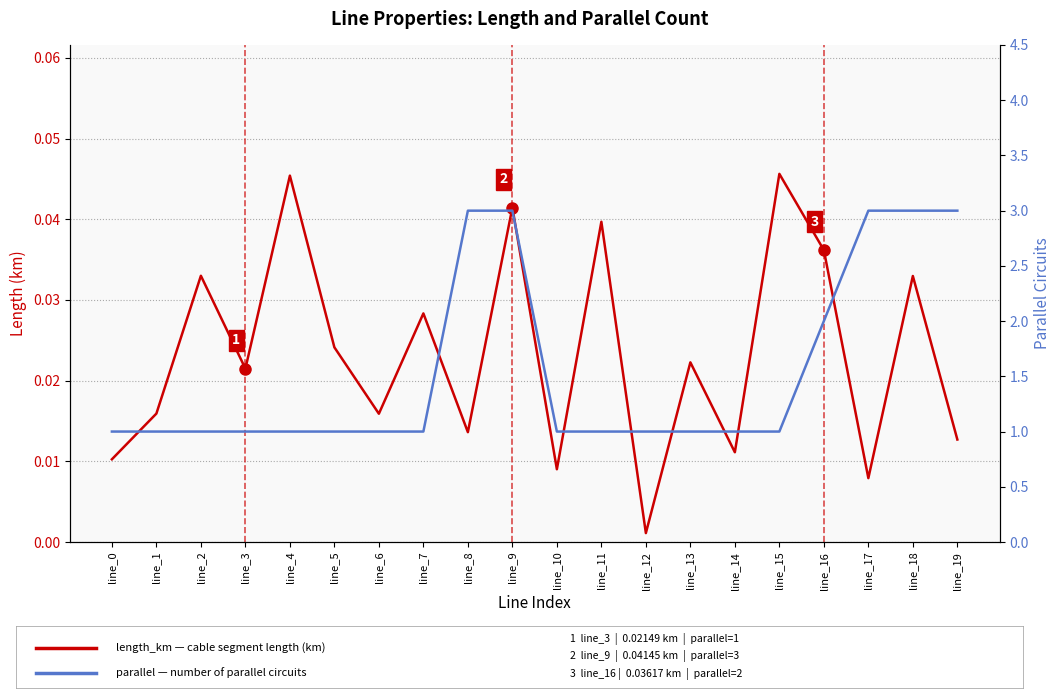

How many series are shown in this chart?

2